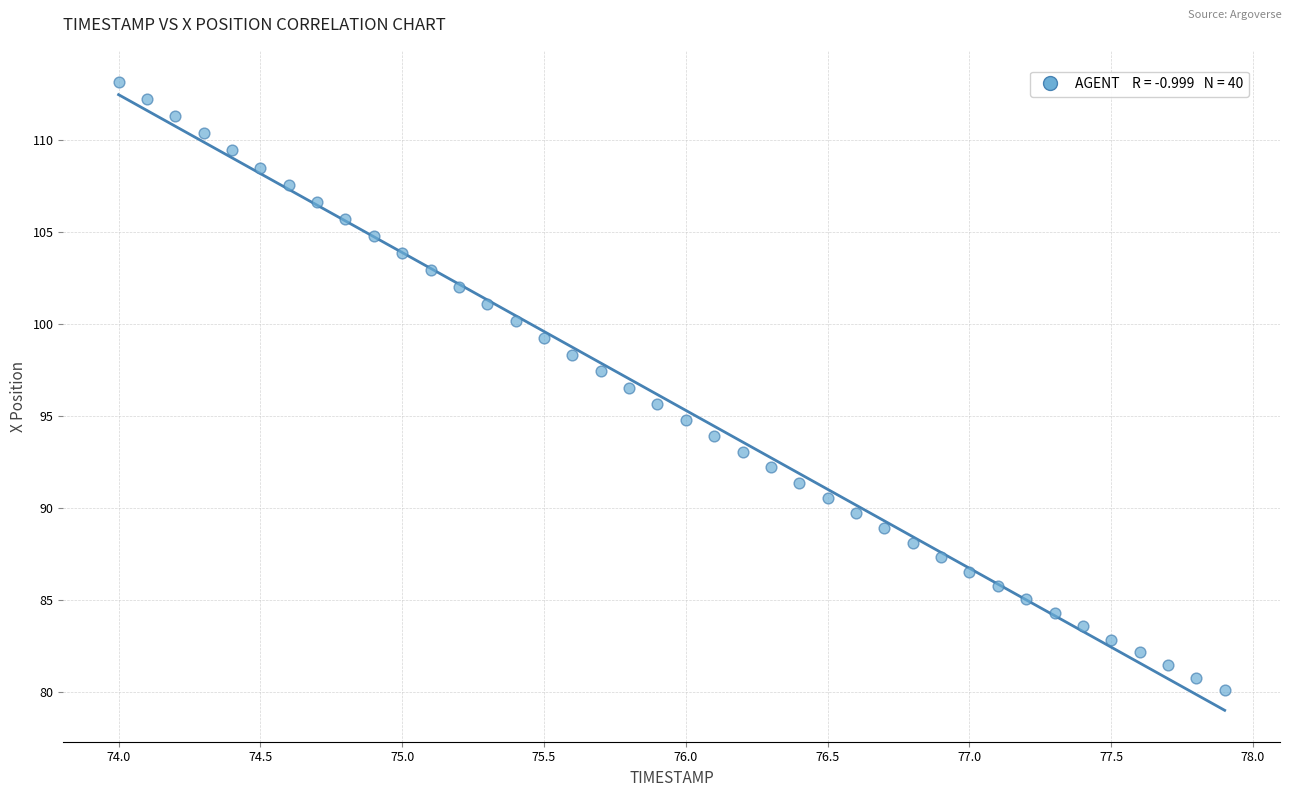

What is the range of Y values (max minus min)?

33.0